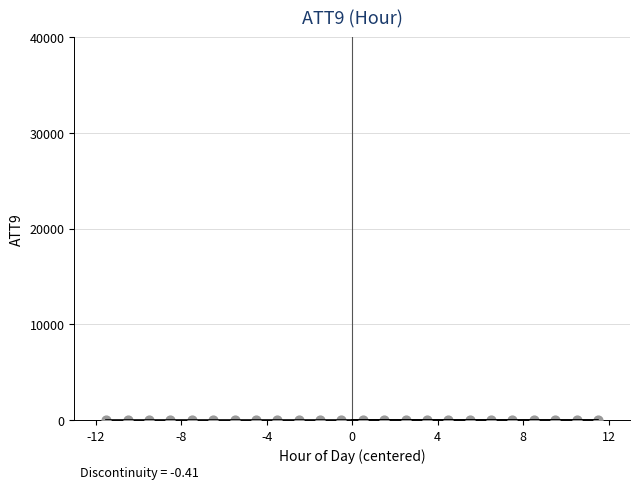

What is the range of Y values (max minus min)?

12.2